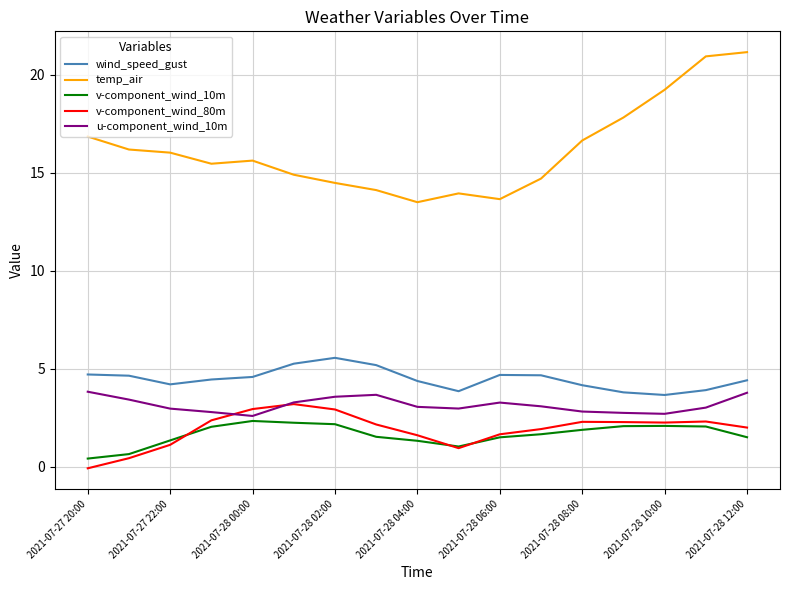

What is the highest value of the u-component_wind_10m series?

3.8